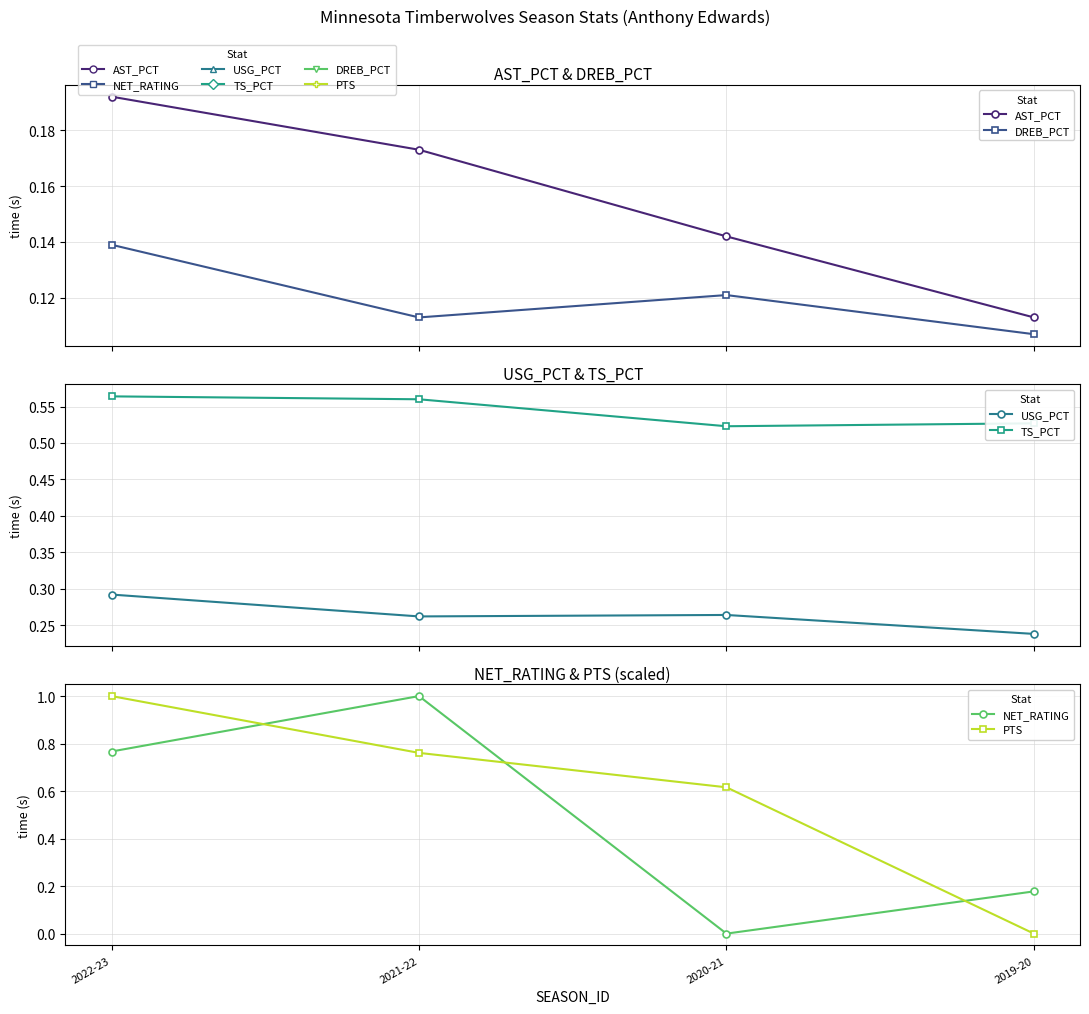

Reading left to right, what are all the values shown in this chart?

AST_PCT: 2022-23=0.2	2021-22=0.2	2020-21=0.1	2019-20=0.1
DREB_PCT: 2022-23=0.1	2021-22=0.1	2020-21=0.1	2019-20=0.1
USG_PCT: 2022-23=0.3	2021-22=0.3	2020-21=0.3	2019-20=0.2
TS_PCT: 2022-23=0.6	2021-22=0.6	2020-21=0.5	2019-20=0.5
NET_RATING: 2022-23=0.8	2021-22=1.0	2020-21=0.0	2019-20=0.2
PTS: 2022-23=1.0	2021-22=0.8	2020-21=0.6	2019-20=0.0